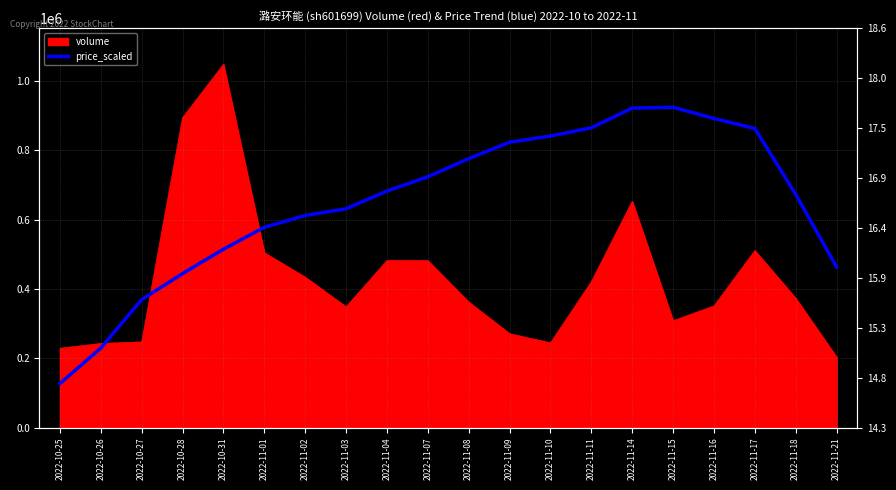

The value at 2022-11-17 is 863432.7. True or false?

True